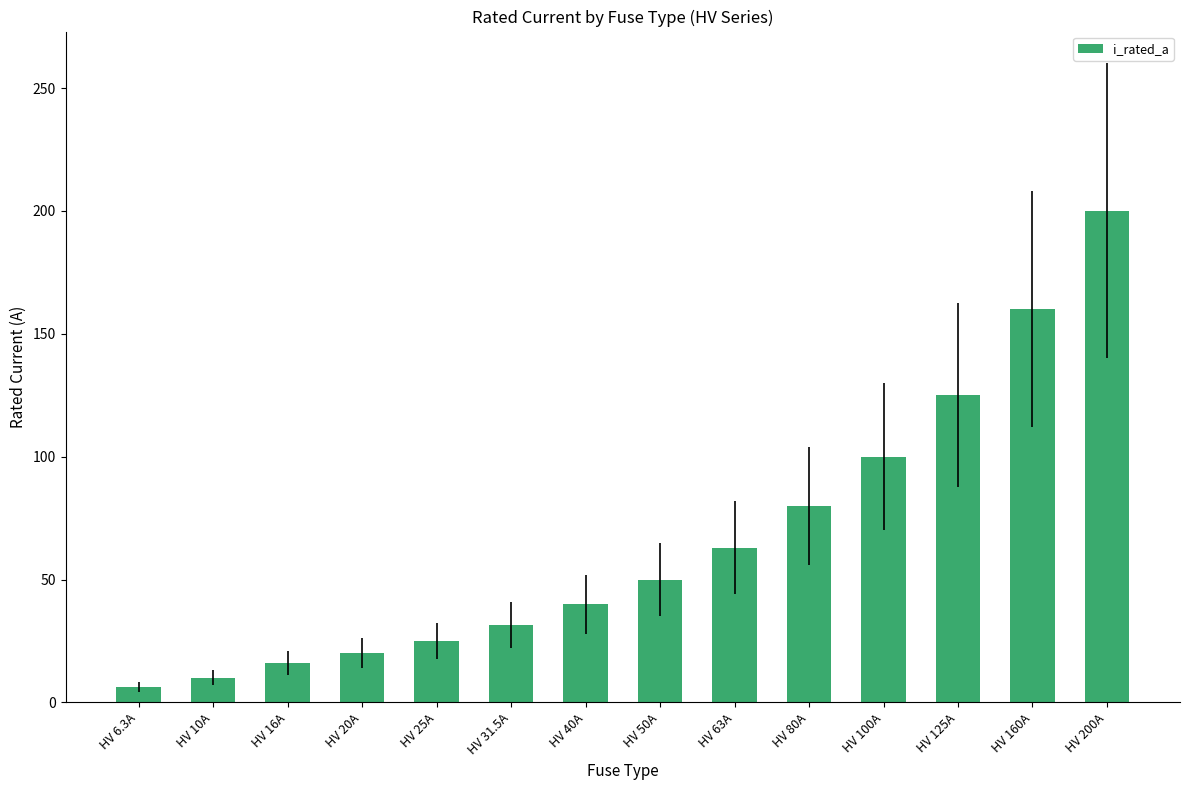

What is the difference between the values at HV 20A and HV 63A?

43.0